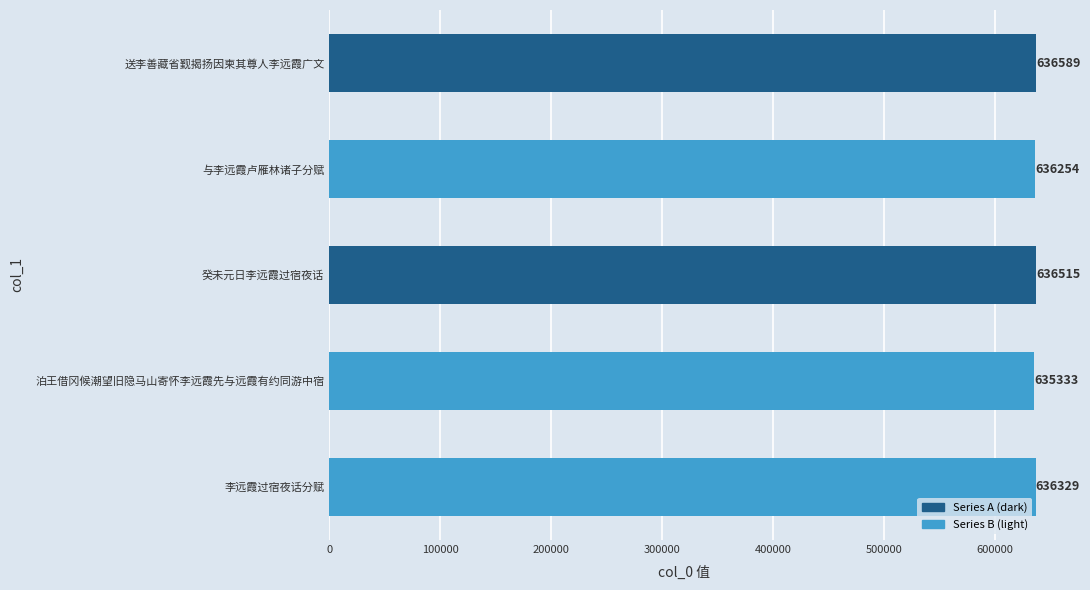

Reading top to bottom, transcribe all the data shown in this chart.

送李善藏省觐揭扬因柬其尊人李远霞广文=636589	与李远霞卢雁林诸子分赋=636254	癸未元日李远霞过宿夜话=636515	泊王借冈候潮望旧隐马山寄怀李远霞先与远霞有约同游中宿=635333	李远霞过宿夜话分赋=636329